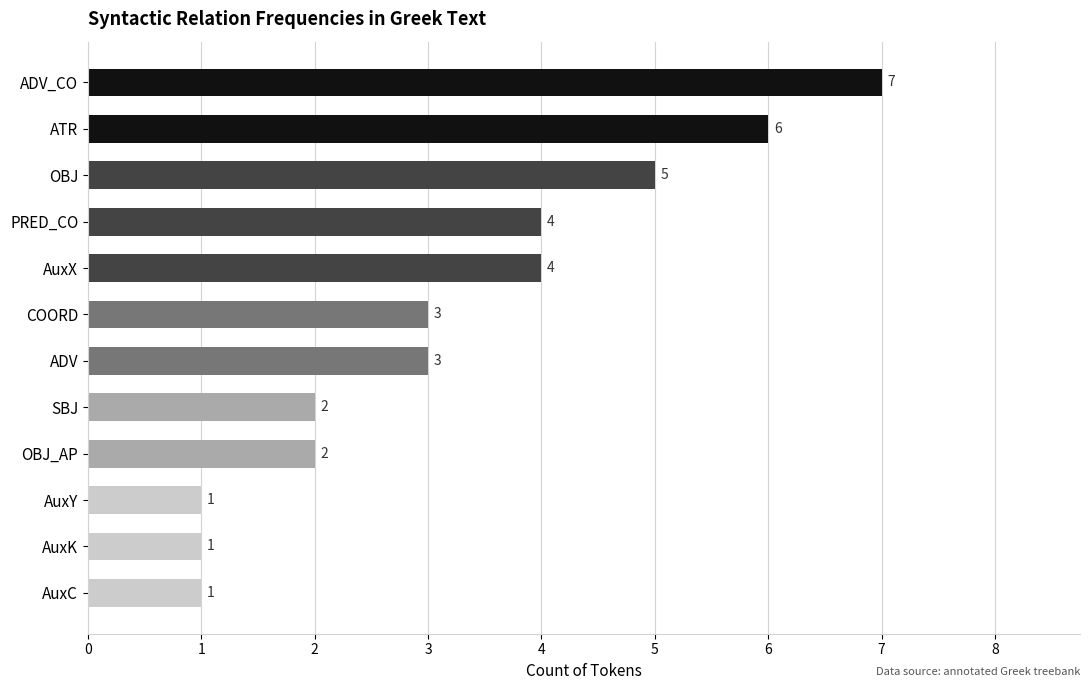

Reading top to bottom, list all the values displayed in this chart.

ADV_CO=7	ATR=6	OBJ=5	PRED_CO=4	AuxX=4	COORD=3	ADV=3	SBJ=2	OBJ_AP=2	AuxY=1	AuxK=1	AuxC=1